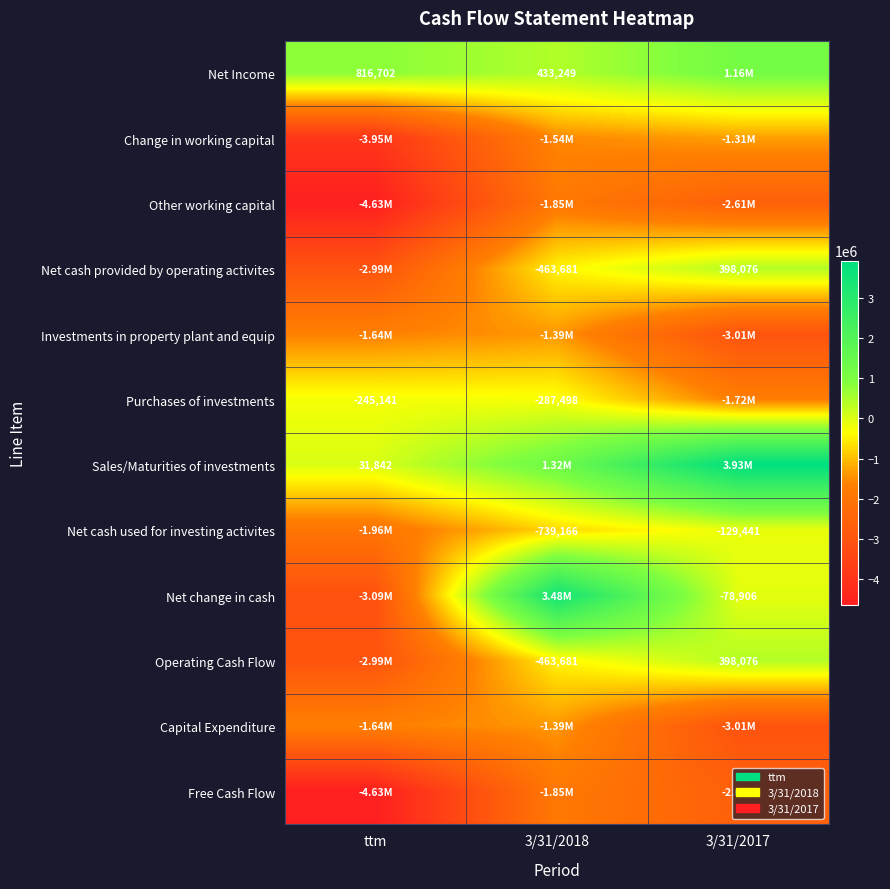

What is the highest value of the Investments in property plant and equip series?

-1390241